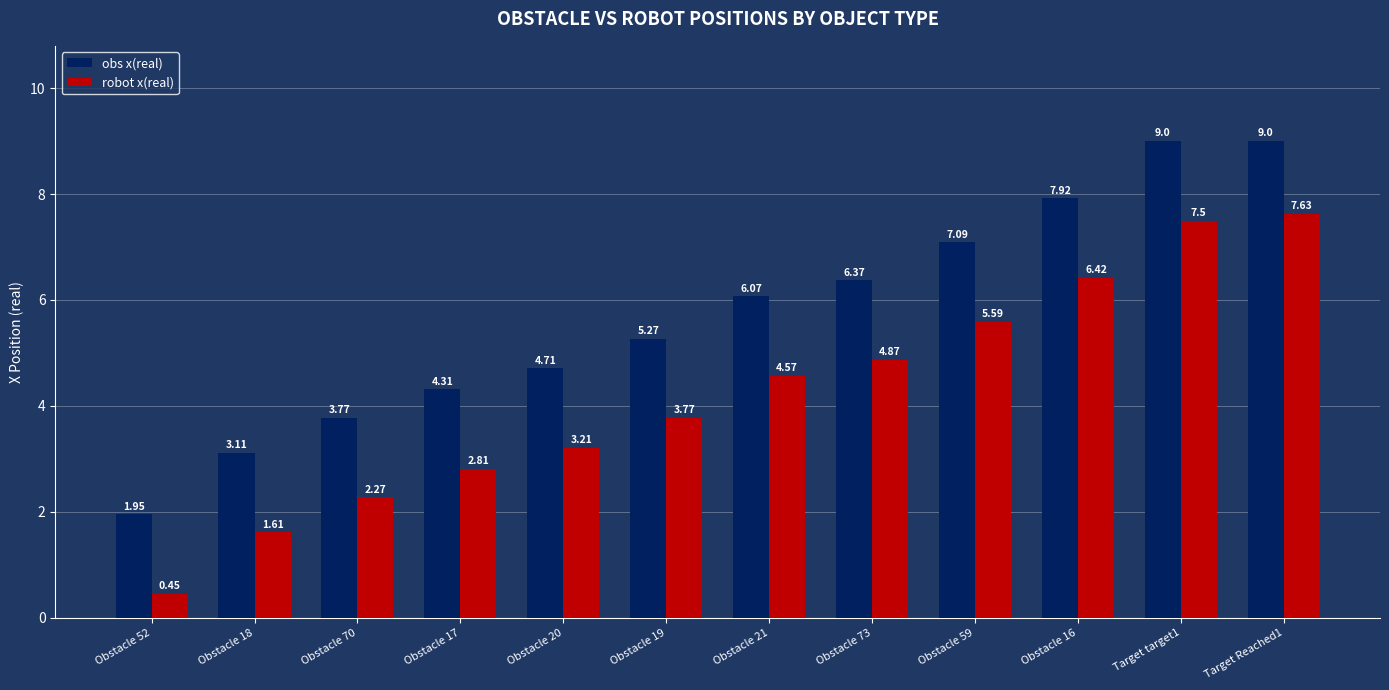

Which series has the widest spread of values?

robot x(real)